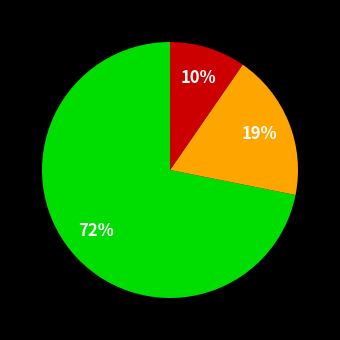

Is there any slice that represents more than half of the pie?

Yes